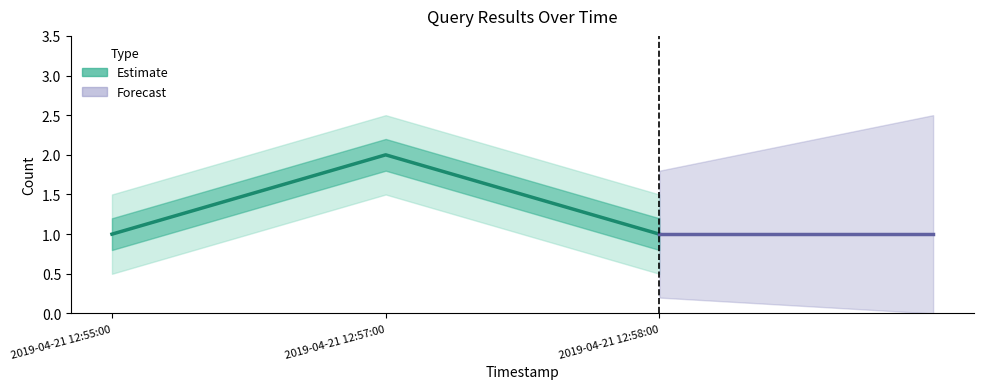

List the labels in order of value, largest first.

2019-04-21 12:57:00, 2019-04-21 12:55:00, 2019-04-21 12:58:00